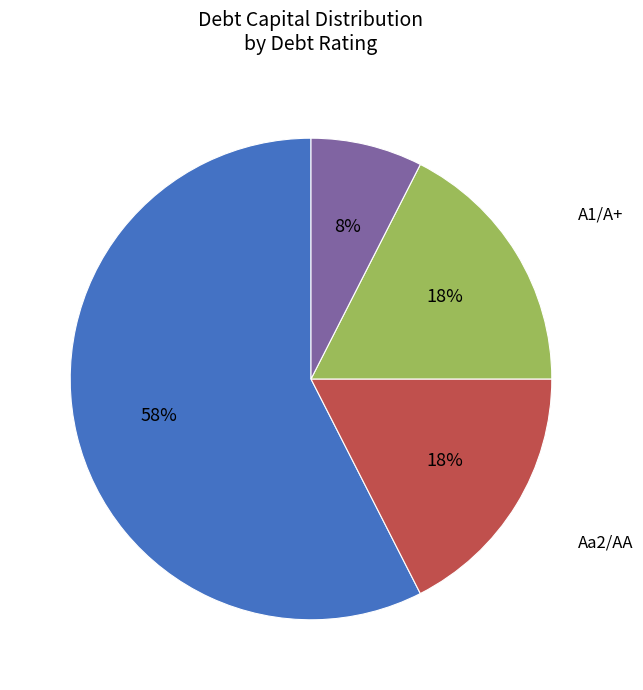

To the nearest percent, what is the difference between the largest and smallest slice percentages?

50%